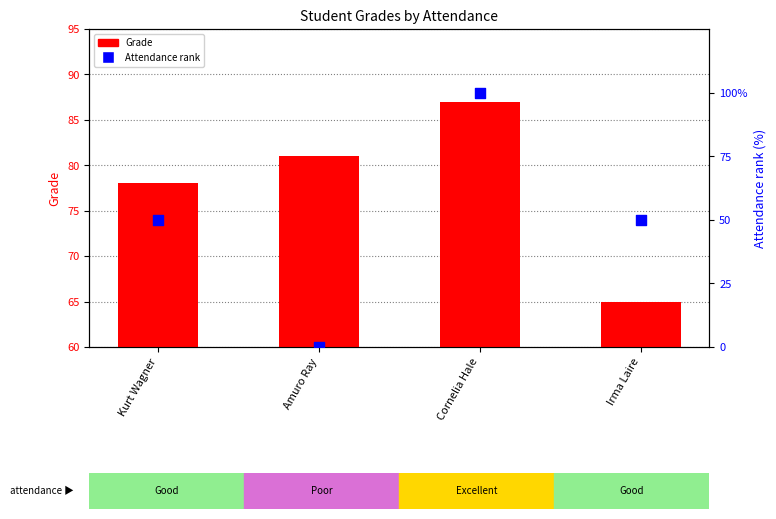

What is the total value across all series at Irma Laire?

115